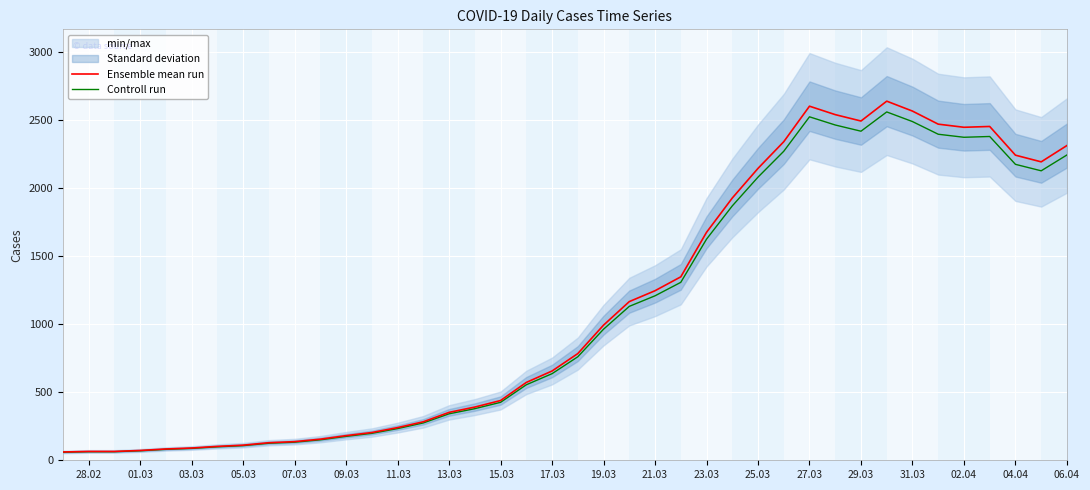

What is the maximum value for Ensemble mean run?

2639.0